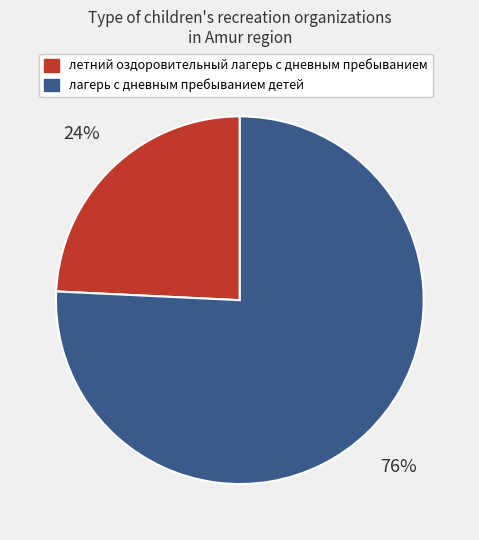

Is there a majority slice in this chart?

Yes